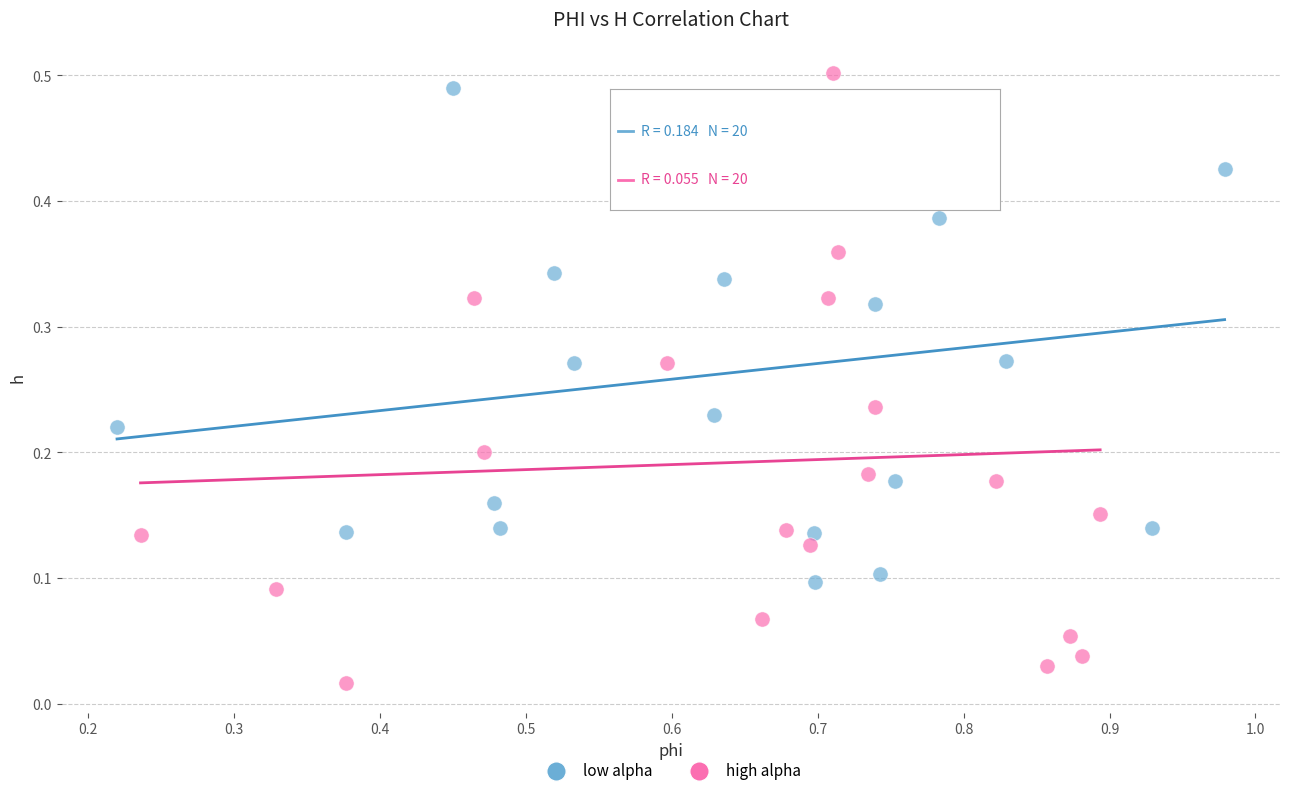

What are all the series names shown in the legend?

low alpha, high alpha